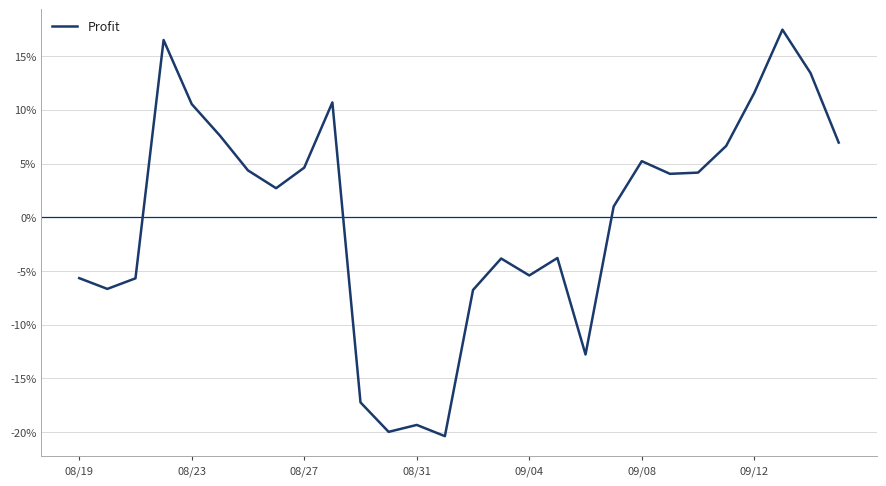

What is the difference between the maximum and minimum values?

37.8